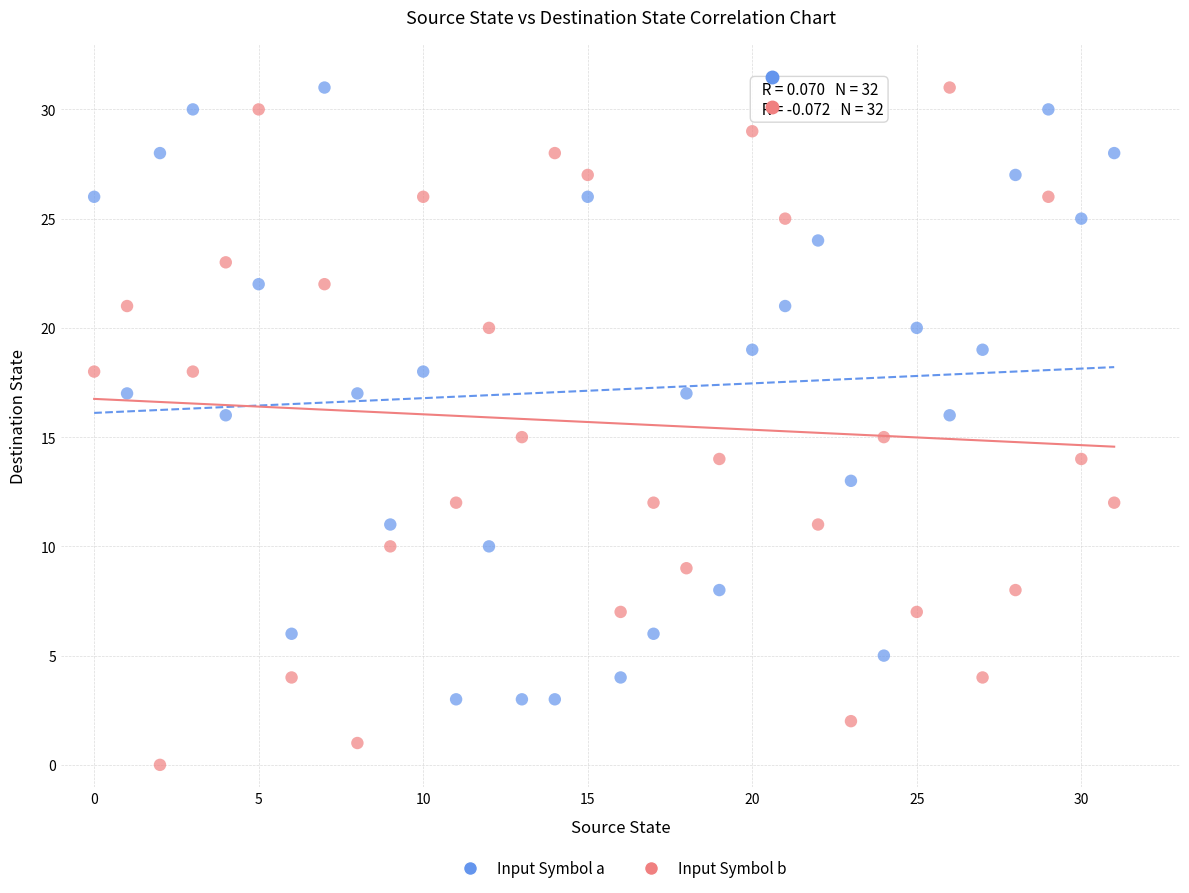

Across all data points, what is the range of Y values (max minus min)?

31